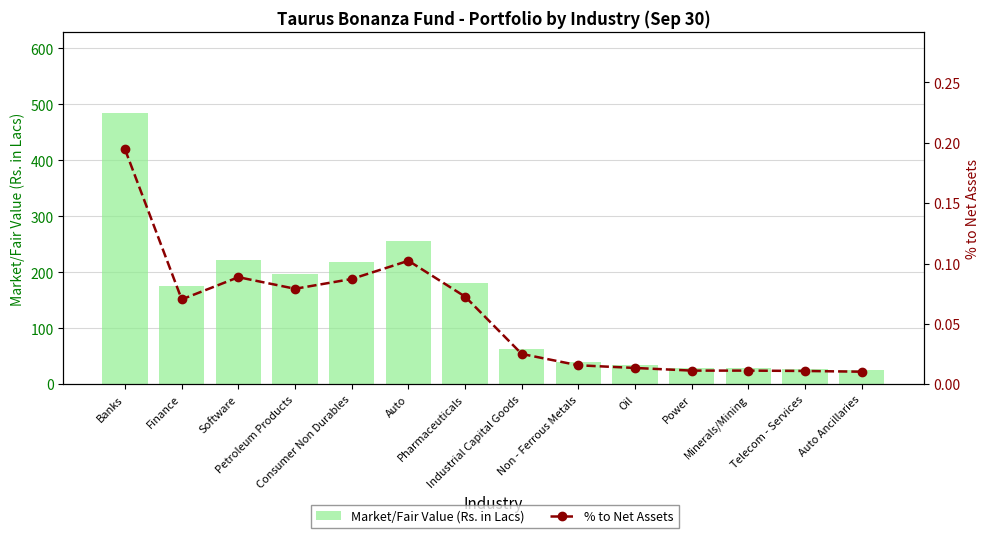

What is the difference between the second highest and second lowest values in the % to Net Assets series?

0.1